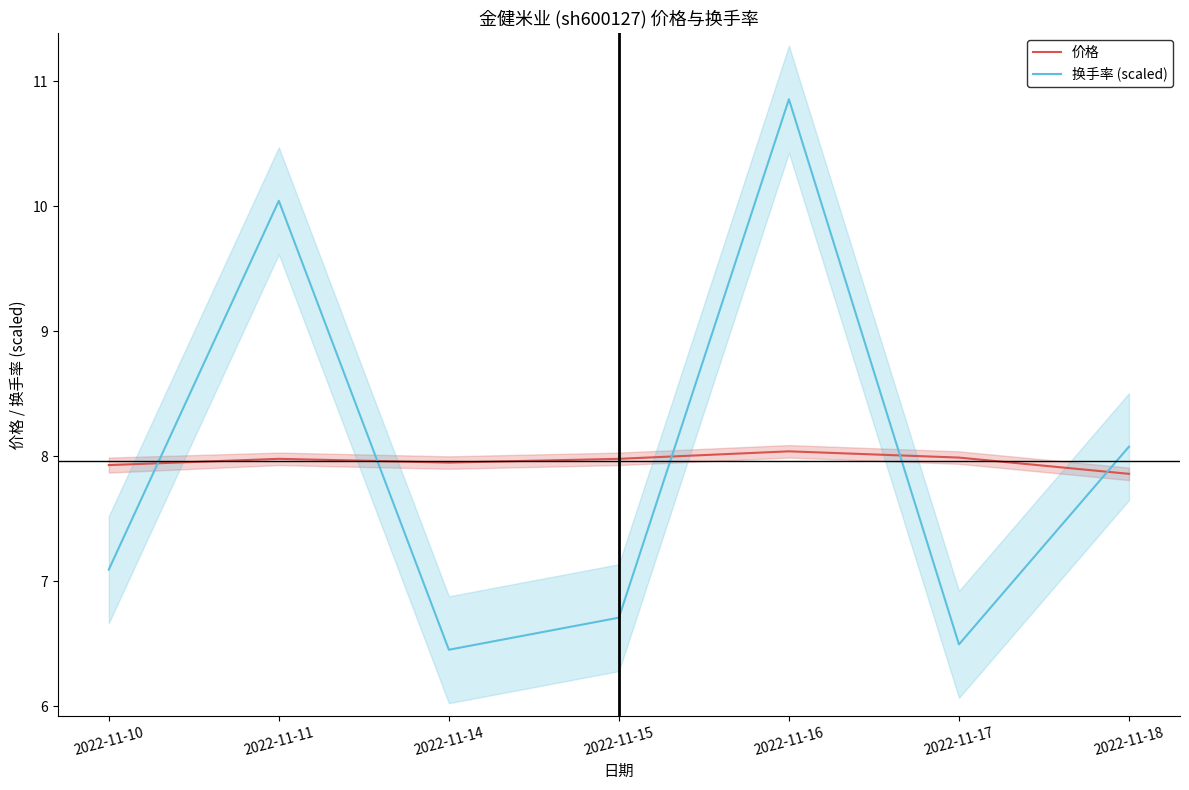

Which category has the lowest value in the 价格 series?

2022-11-18